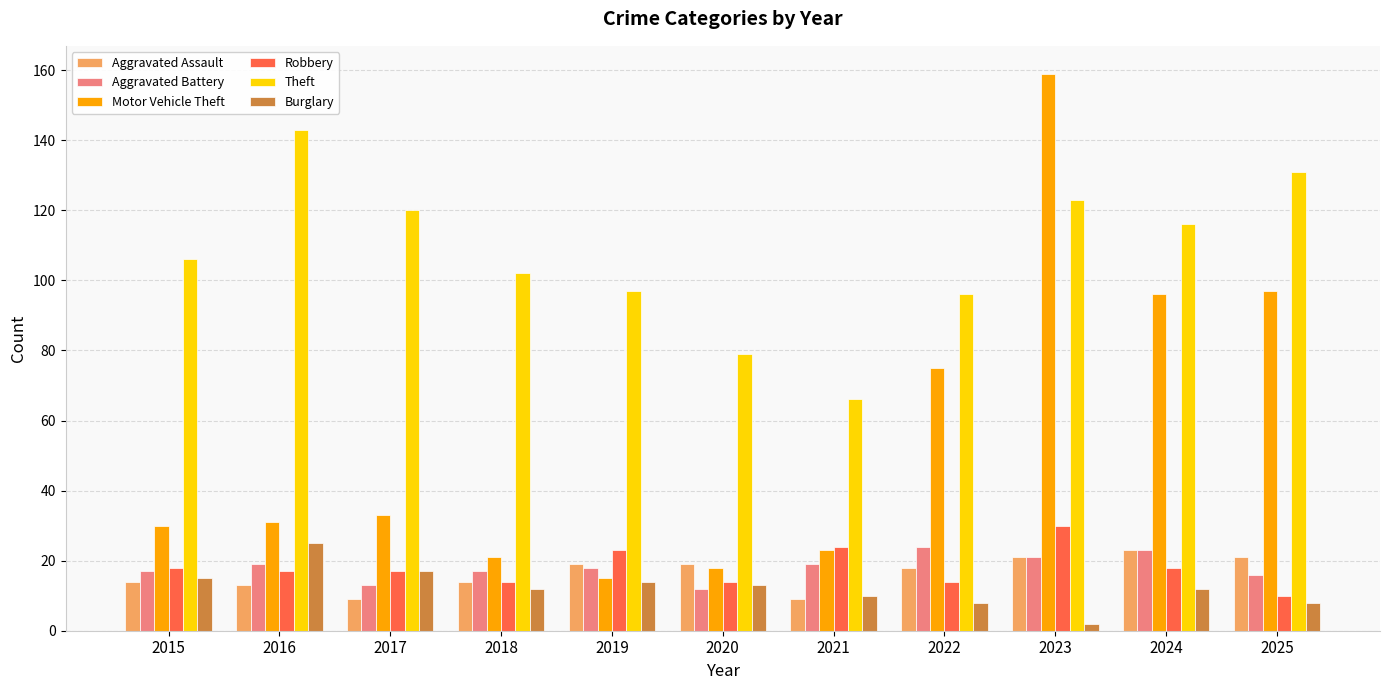

What is the maximum value shown in the chart?

159